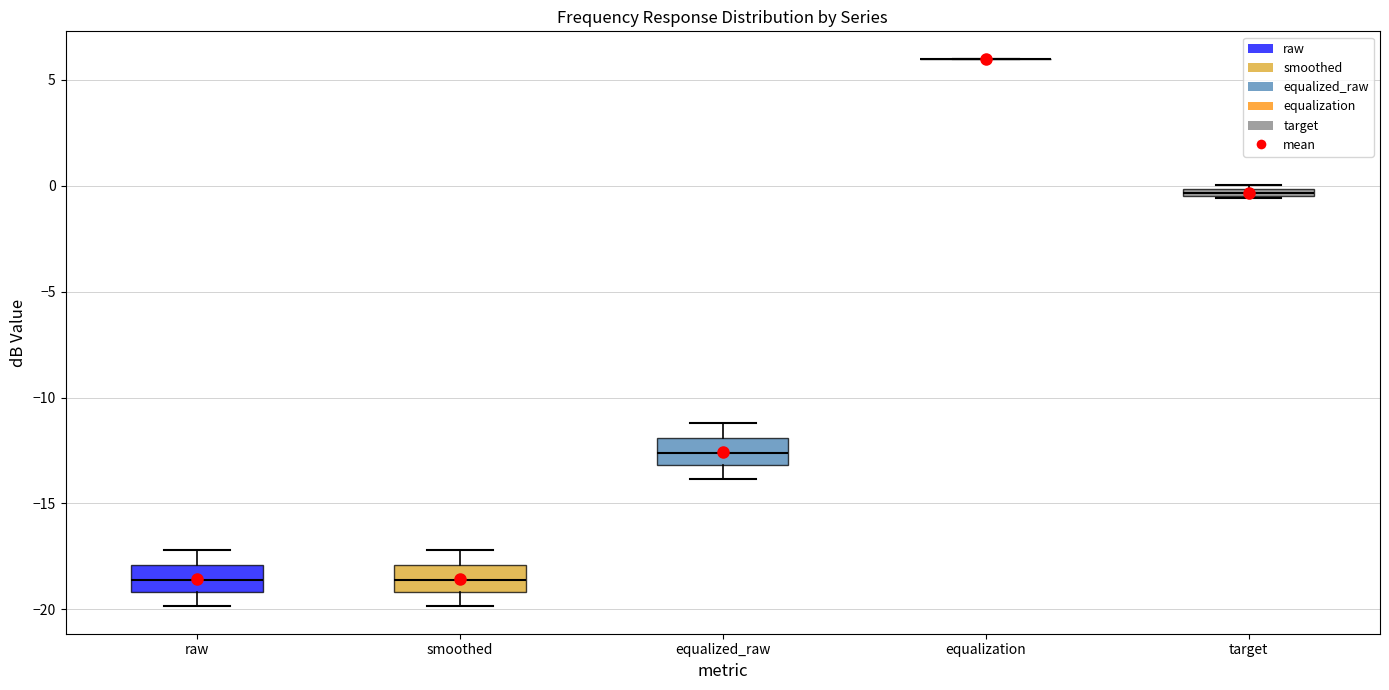

Where is the lower edge of the box for target on the y-axis? The values are not printed on the chart, so give them approximately, as read against the axis.

-0.5